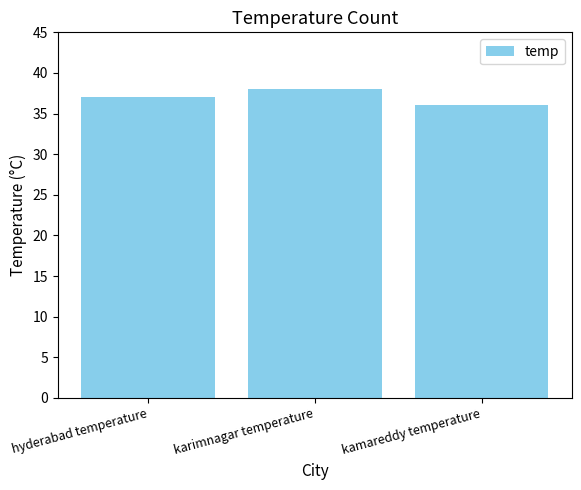

List the labels in order of value, smallest first.

kamareddy temperature, hyderabad temperature, karimnagar temperature